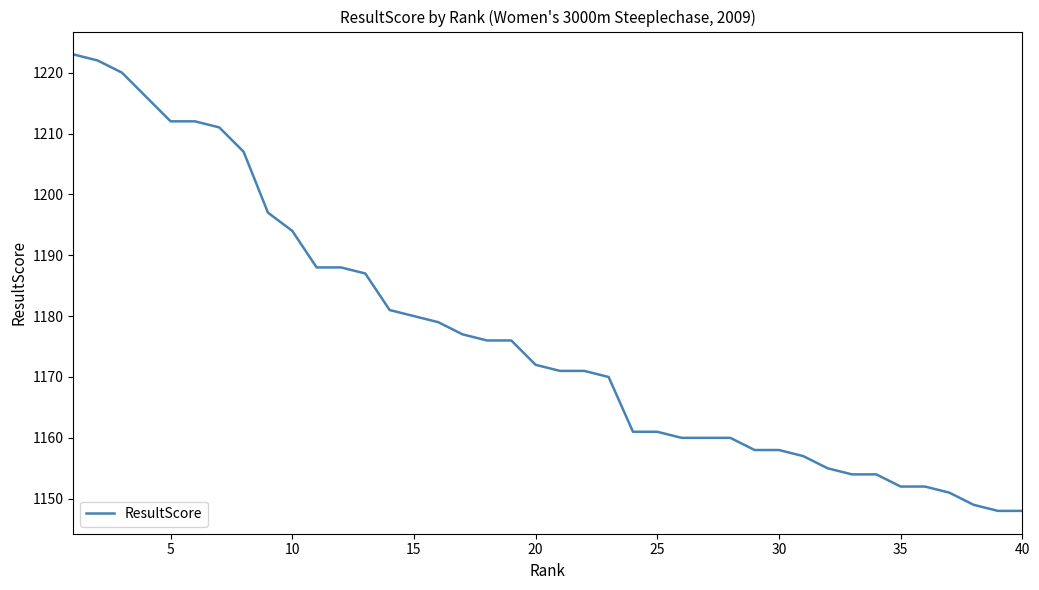

What is the minimum value shown in the chart?

1148